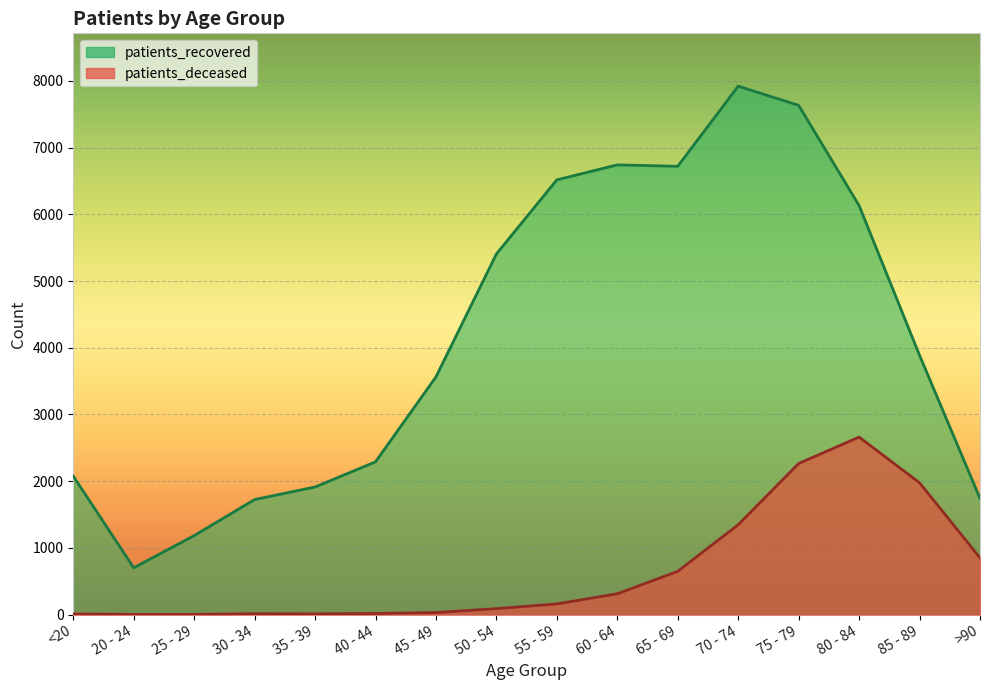

What is the approximate value of patients_deceased at 70 - 74, to the nearest 100?

1300